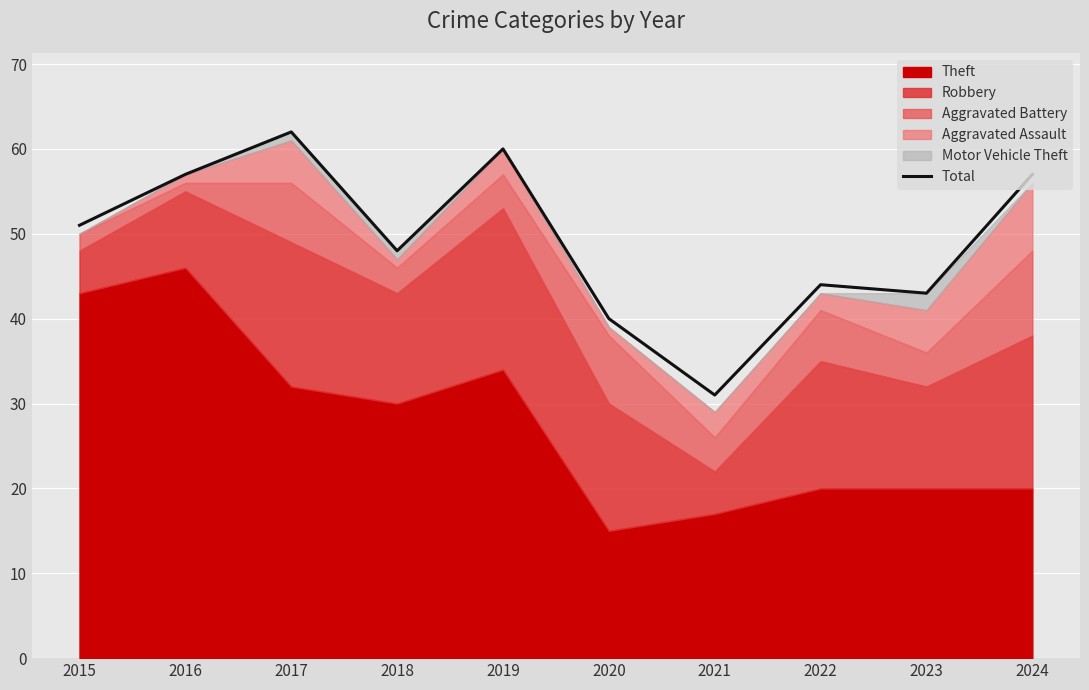

Rank the categories by value from highest to lowest.

2017, 2019, 2016, 2024, 2015, 2018, 2022, 2023, 2020, 2021